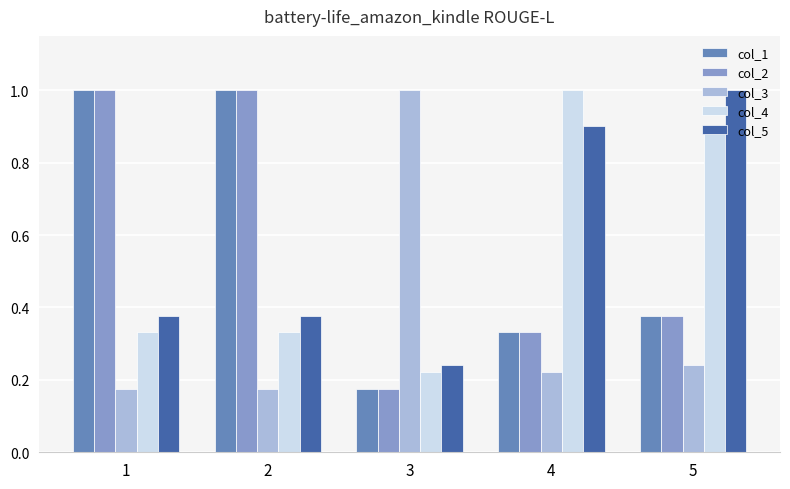

At how many categories does at least one series exceed 0?

5